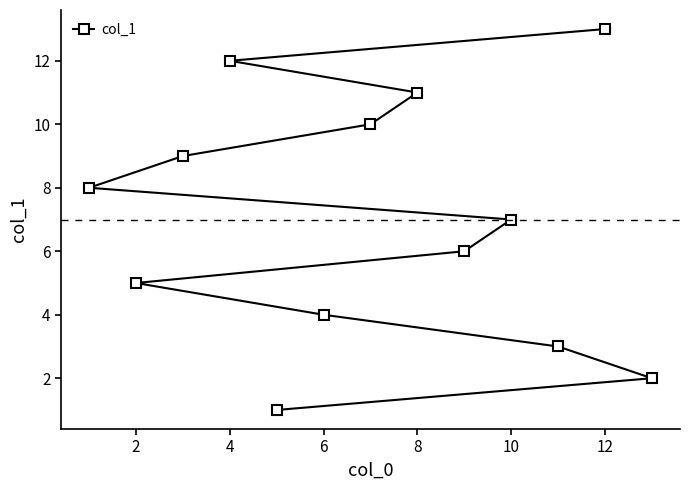

What is the change in value from 2 to 6?

-1